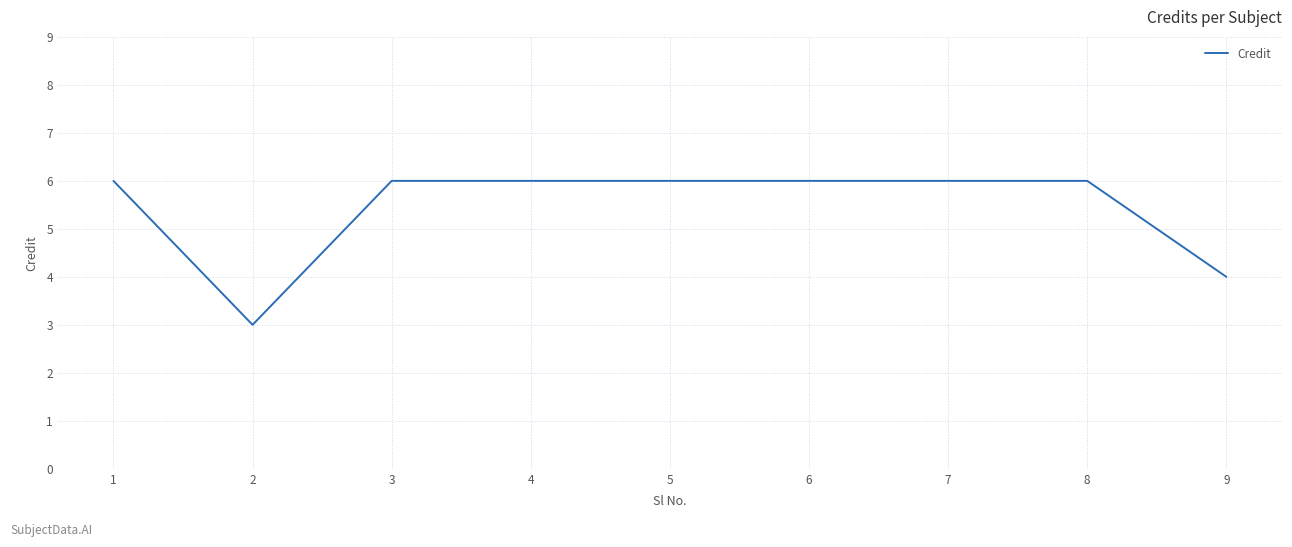

At which label is the value closest to 4?

9